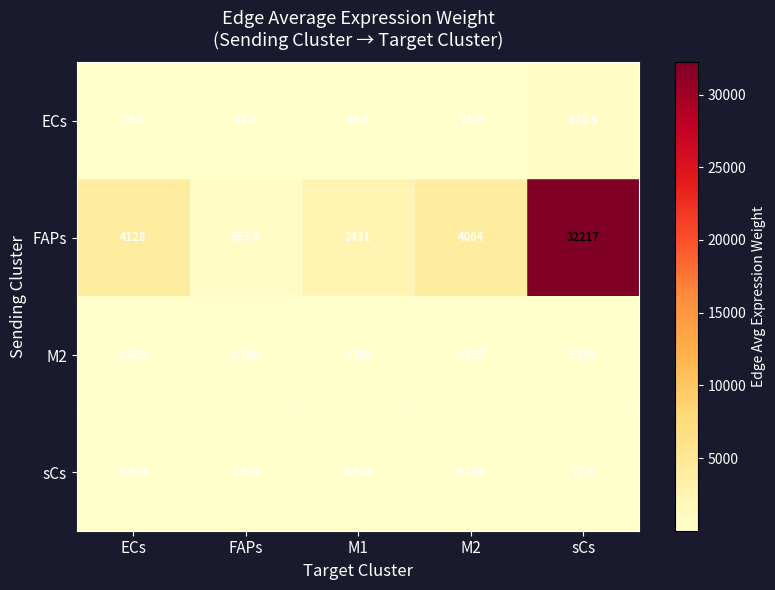

How many values in the sCs series are below 9?

2